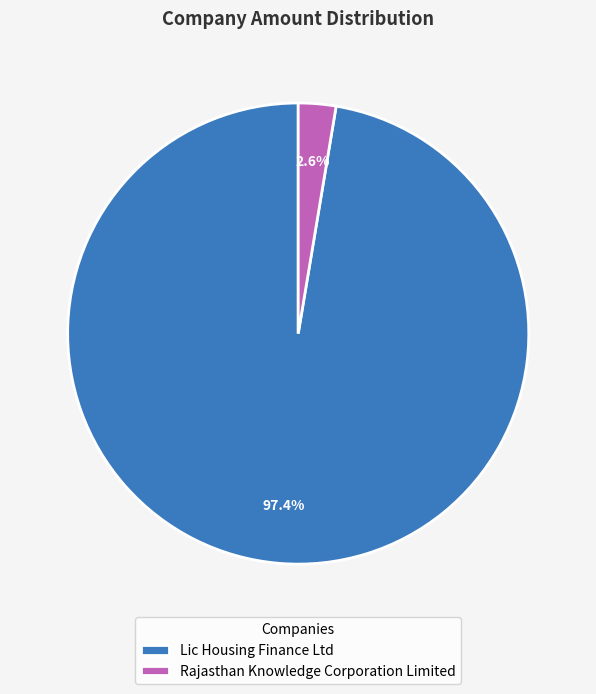

Which has a higher value, Lic Housing Finance Ltd or Rajasthan Knowledge Corporation Limited?

Lic Housing Finance Ltd